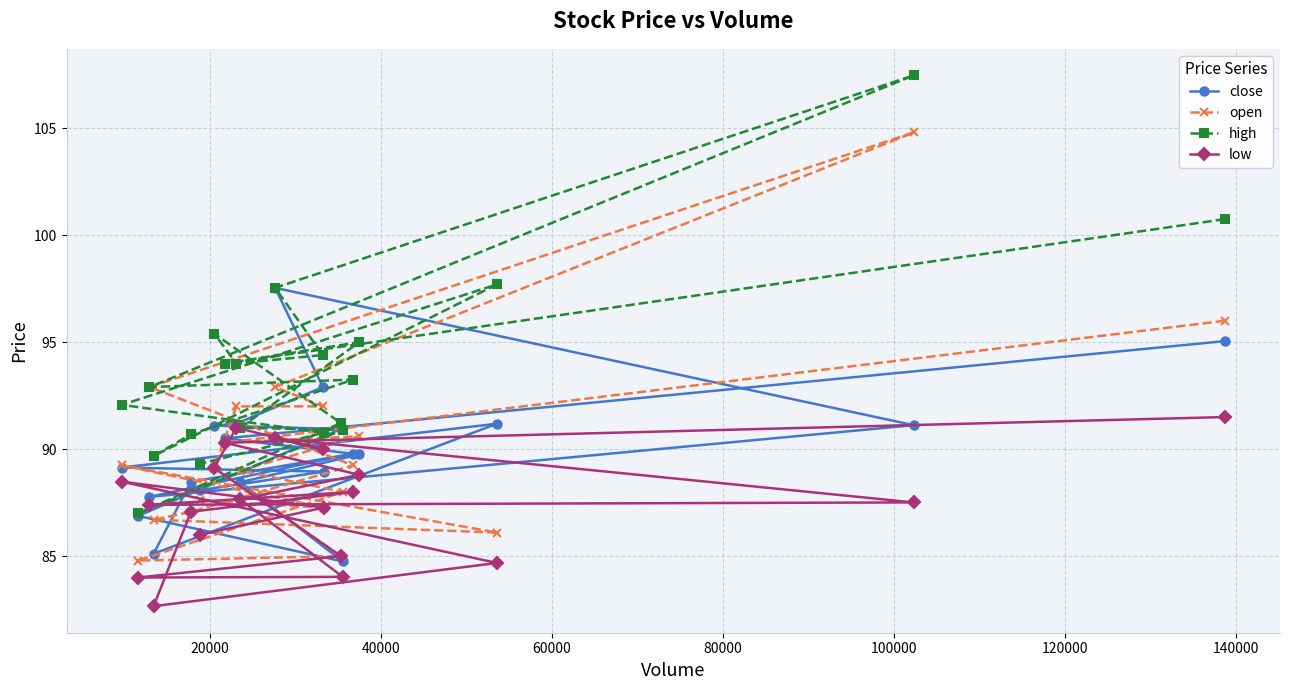

How many interior local peaks does the open series have?

3